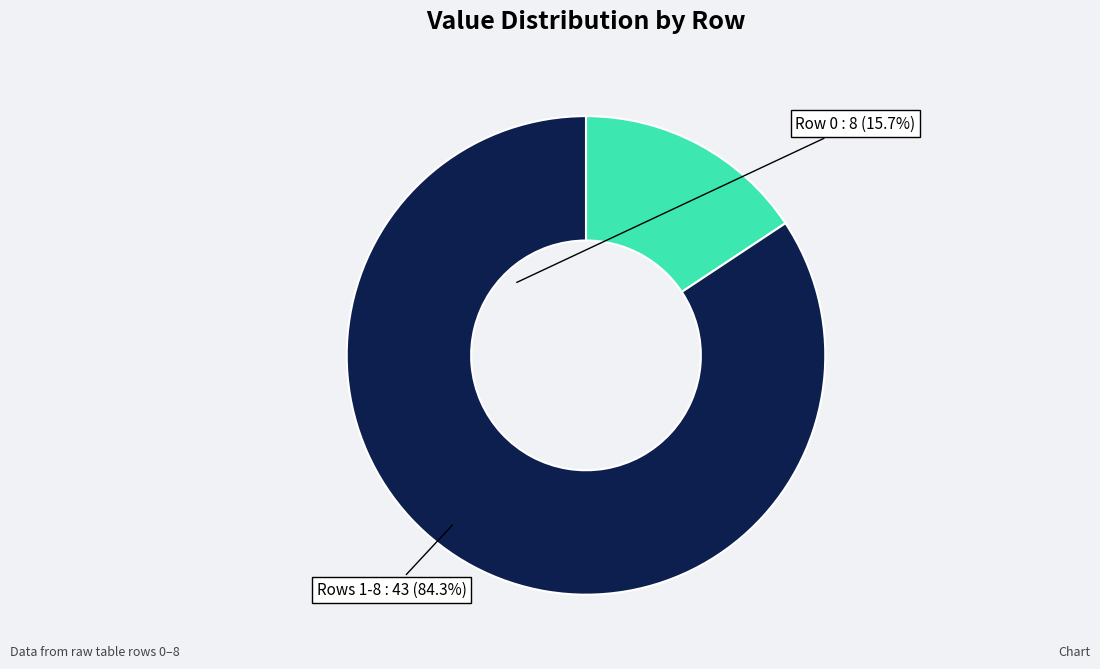

How many segments does this pie chart have?

2